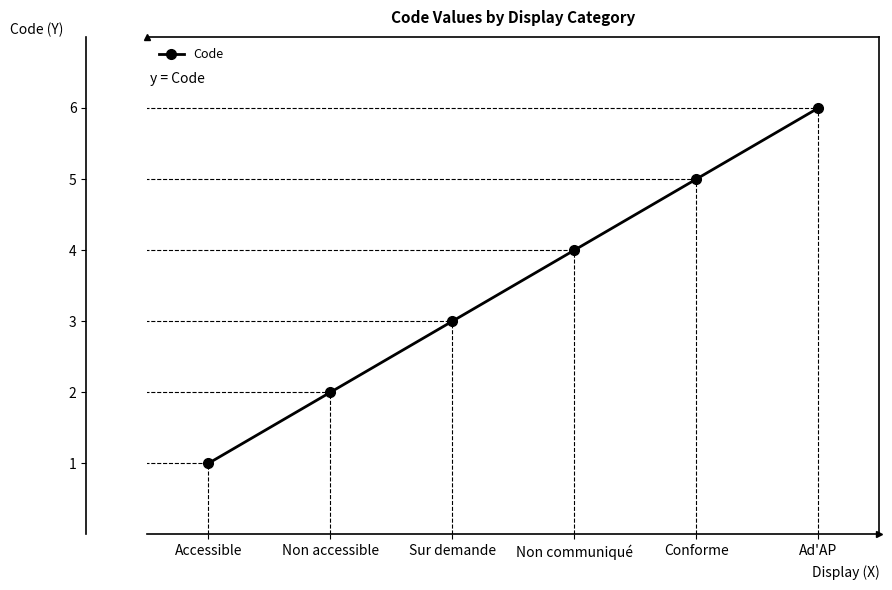

Is it true that the value at Non communiqué is 4?

True